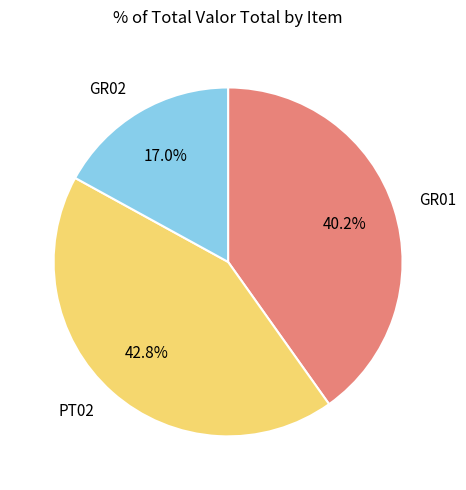

Is there a majority slice in this chart?

No